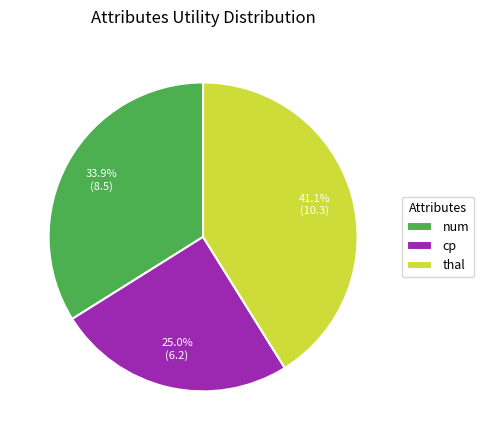

How much of the chart is everything except cp?

75.0%